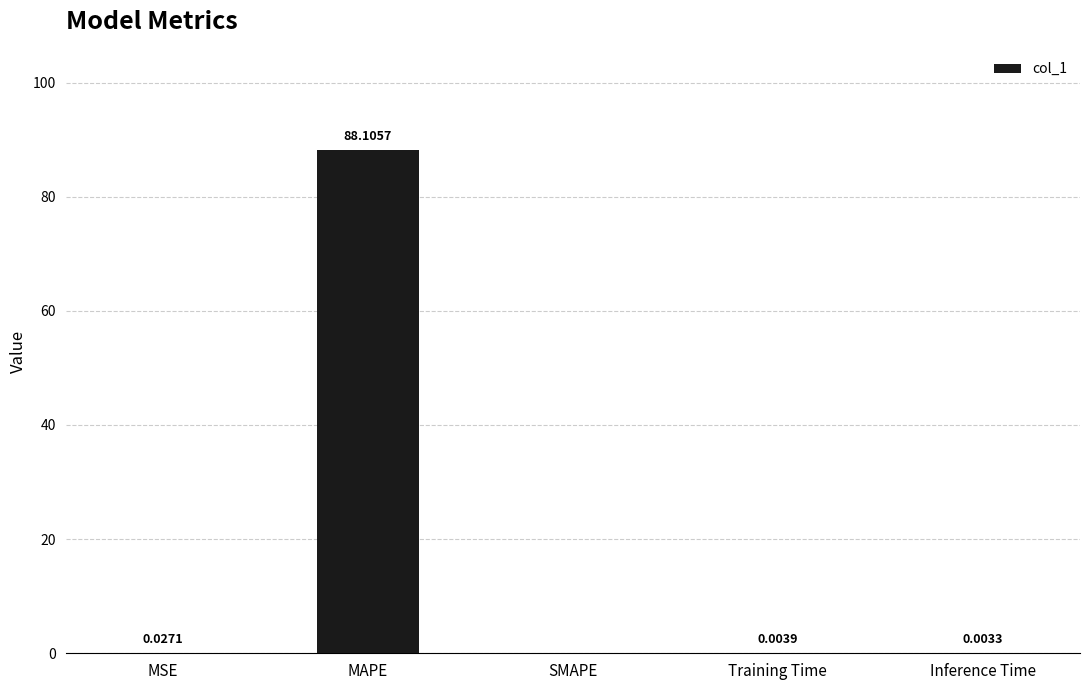

Between Inference Time and Training Time, which is larger?

Training Time